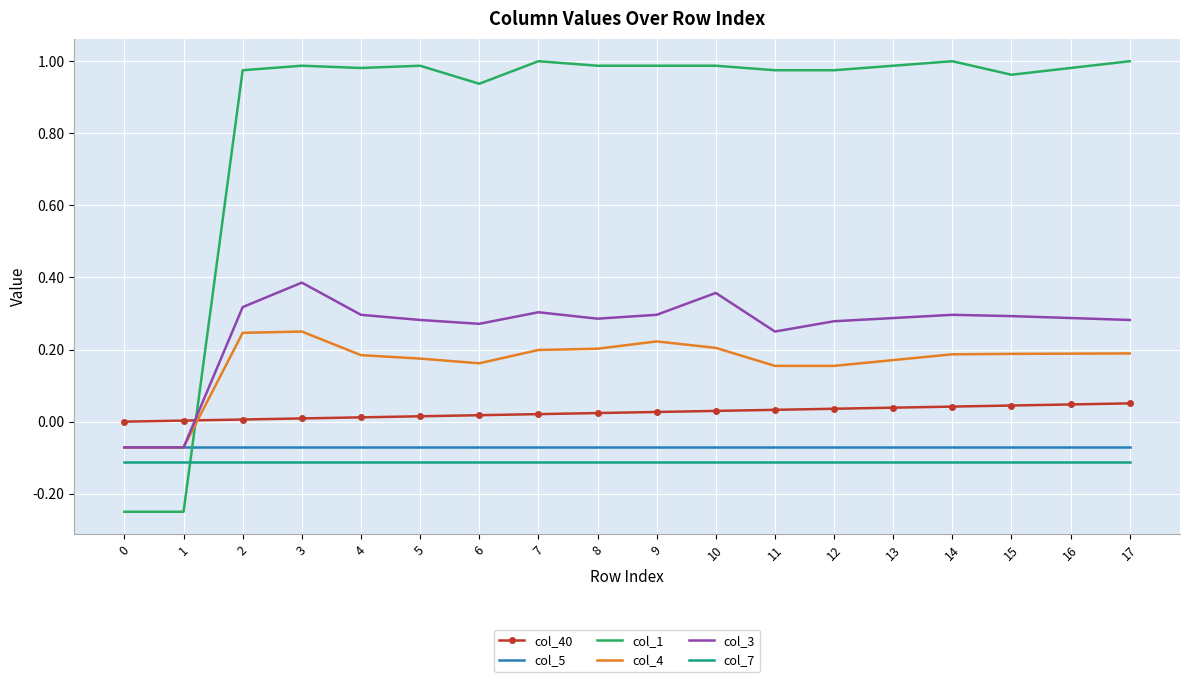

True or false: col_40 and col_5 intersect in this chart.

False